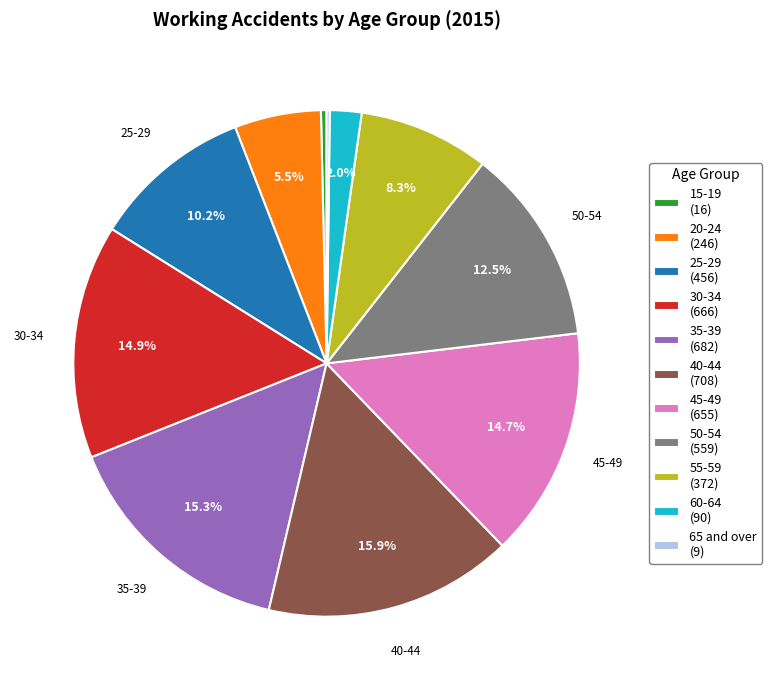

Do 50-54 and 35-39 together represent more than half of the pie?

No